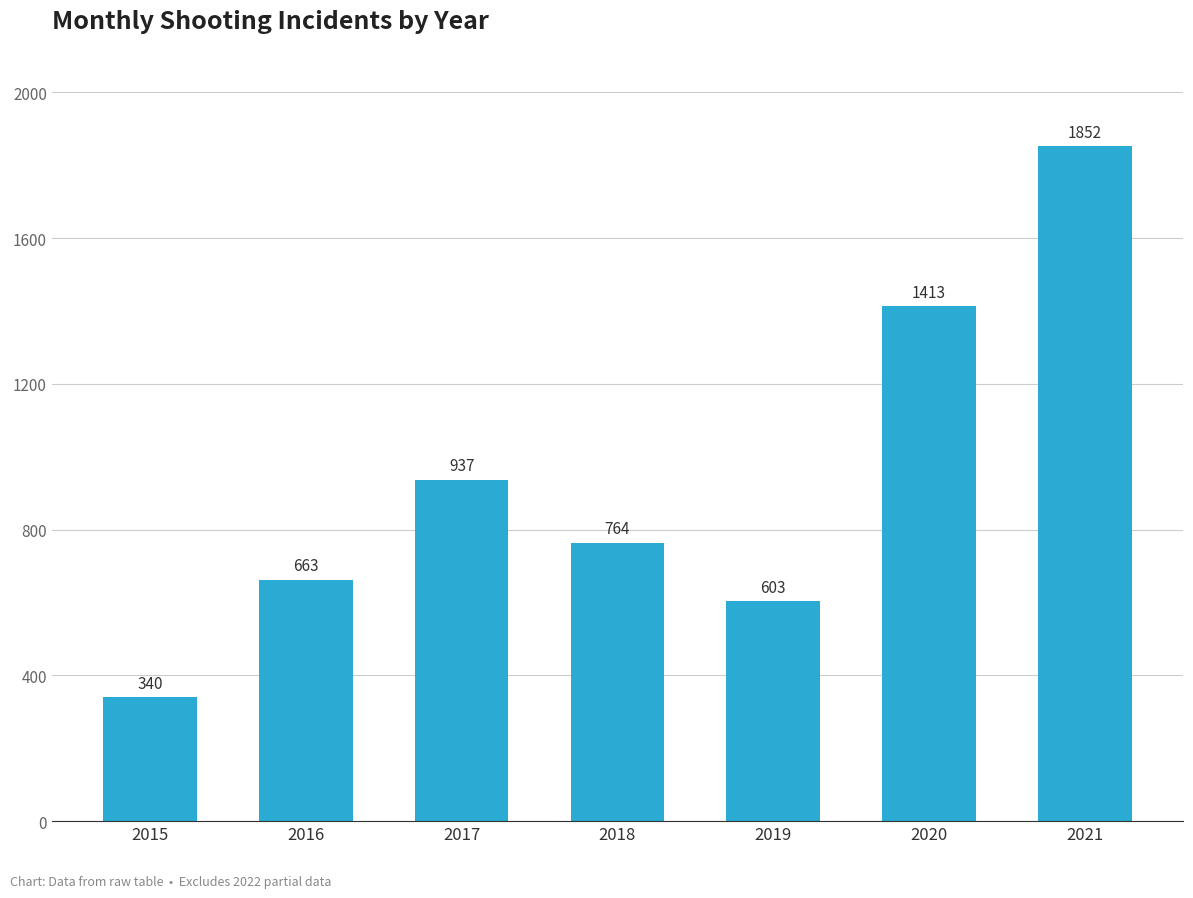

What is the difference between the values at 2019 and 2016?

60